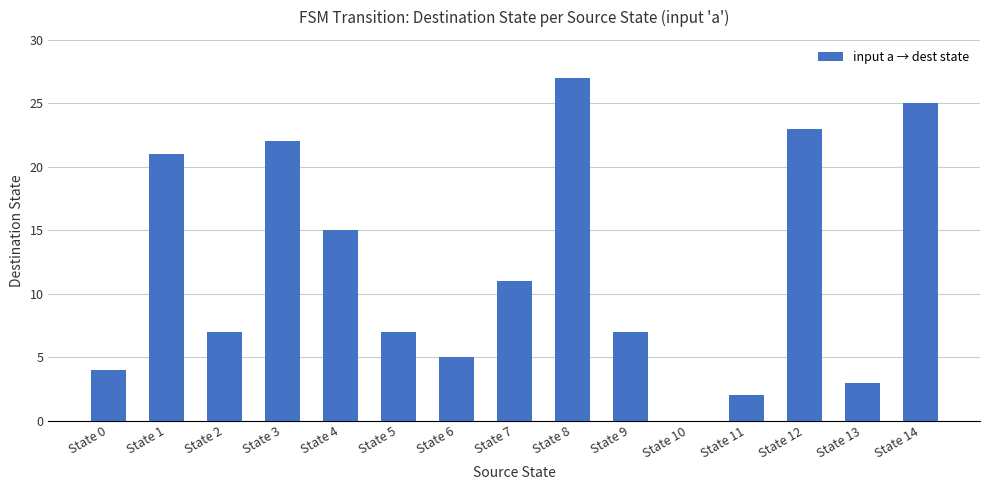

Approximately how many times larger is the value at State 2 compared to State 13?

2.3